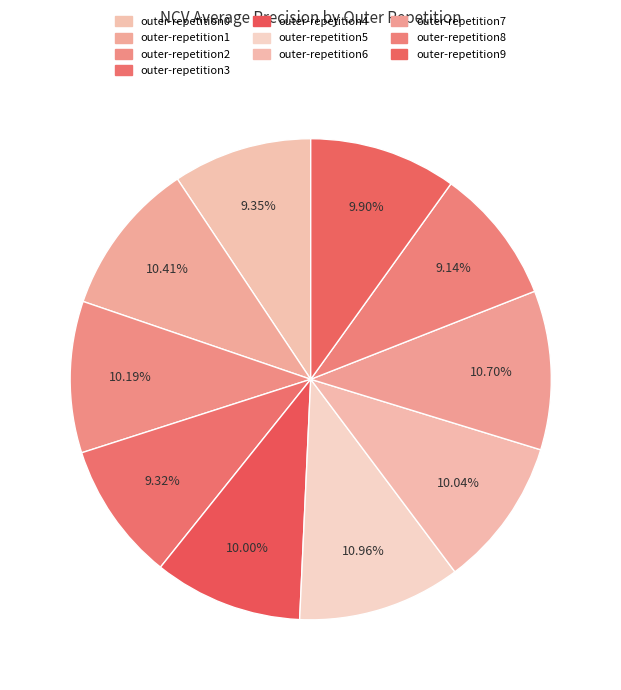

Does any single category account for the majority?

No